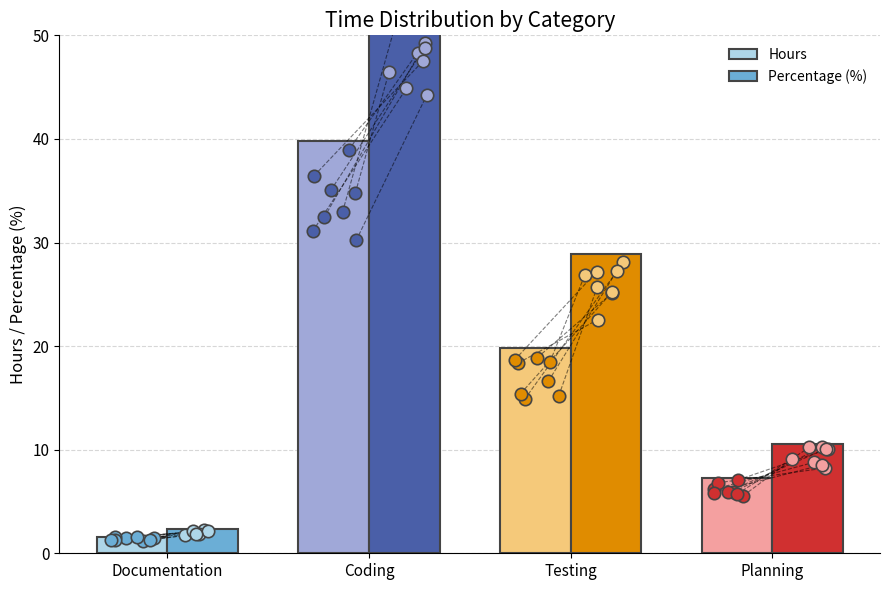

Which series contains the lowest Y value?

Hours